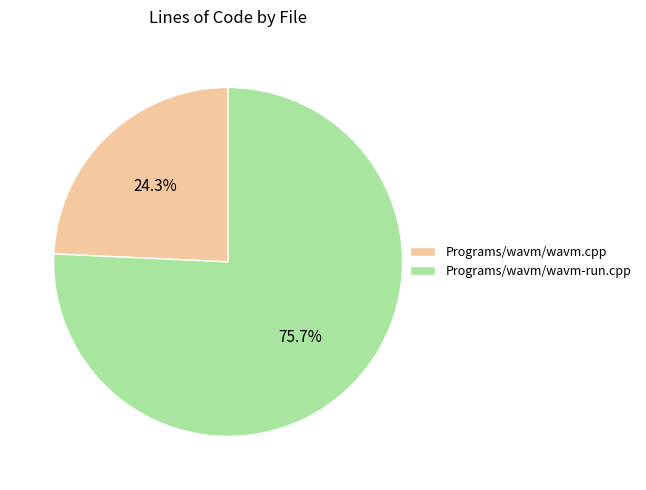

Is it true that Programs/wavm/wavm-run.cpp is 76% of the pie?

True